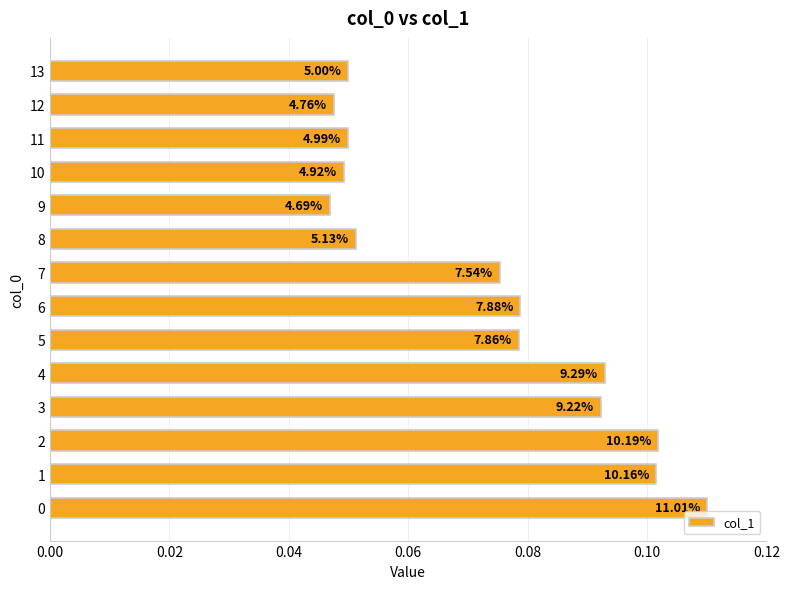

Does the chart contain any negative values?

No